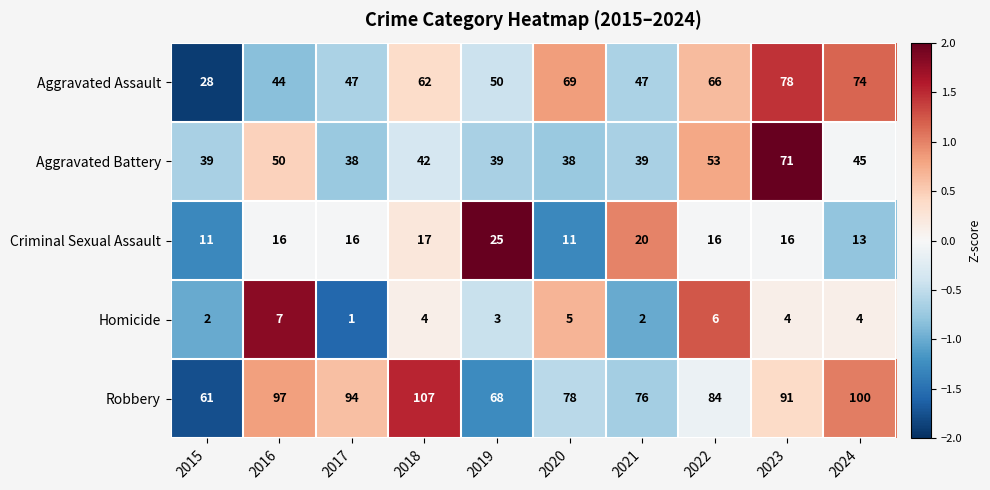

What is the spread (max minus min) of values at 2015?

59